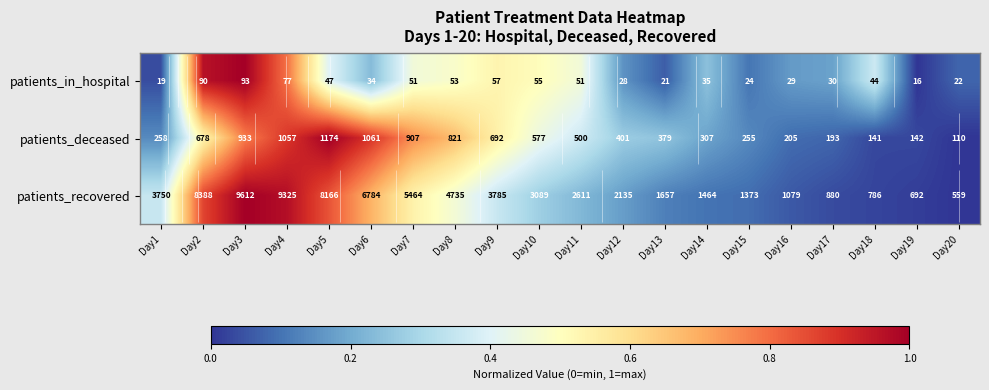

Which has a higher value, Day6 or Day12?

Day6